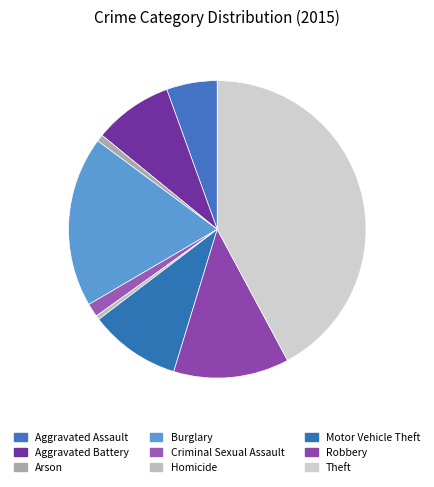

How many segments does this pie chart have?

9